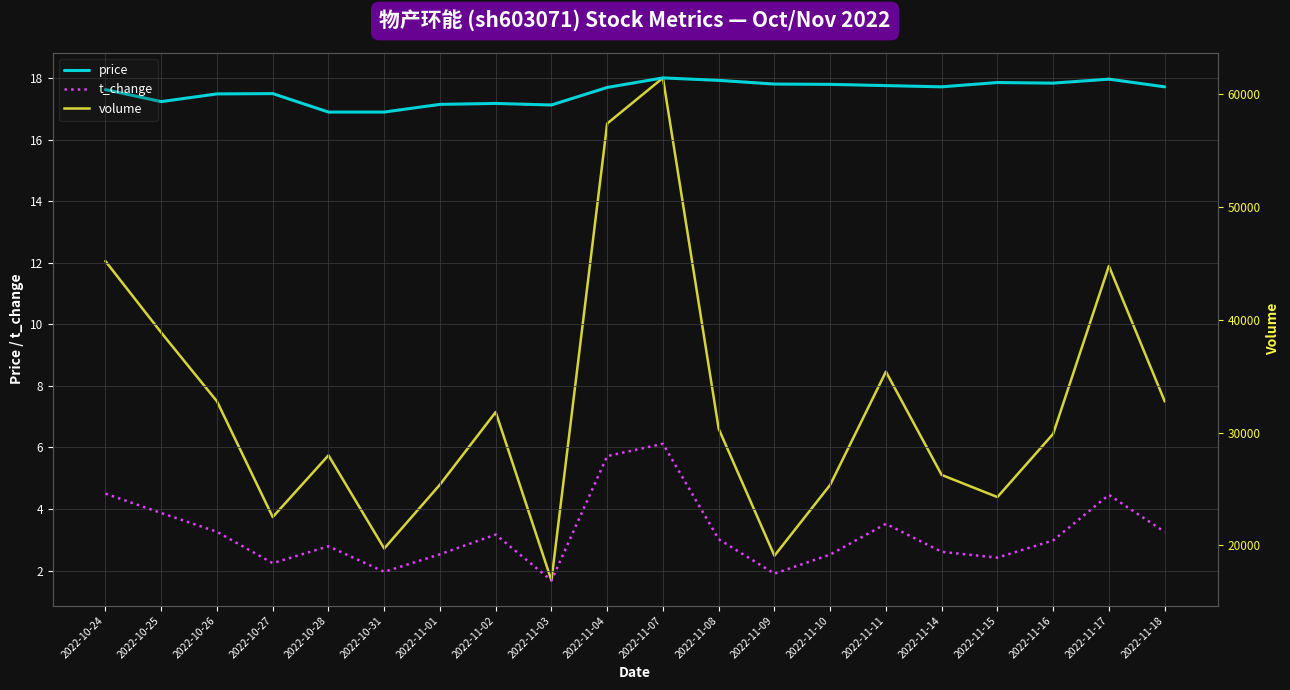

What is the total value across all series at 2022-10-24?

45217.1